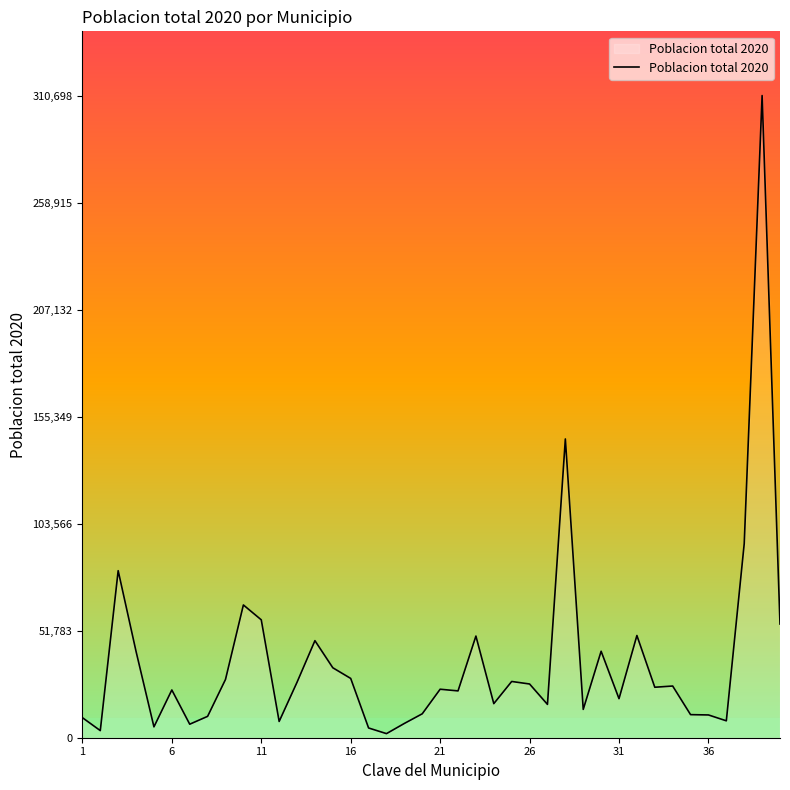

What is the difference between the maximum and minimum values?

308720